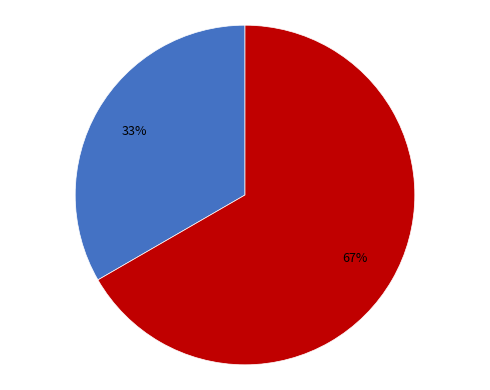

Is there any slice that represents more than half of the pie?

Yes